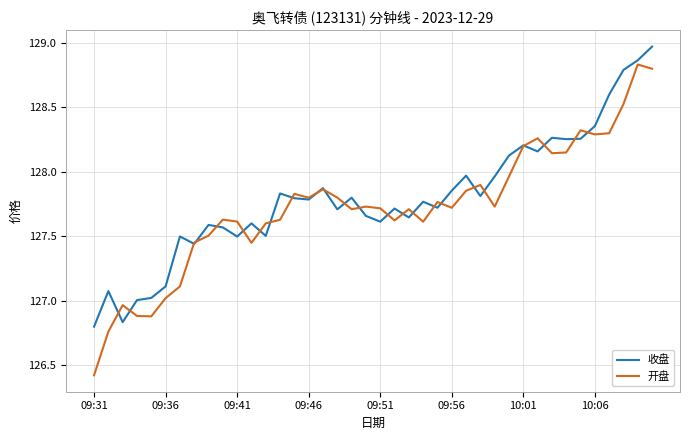

What is the smallest value displayed?

126.4